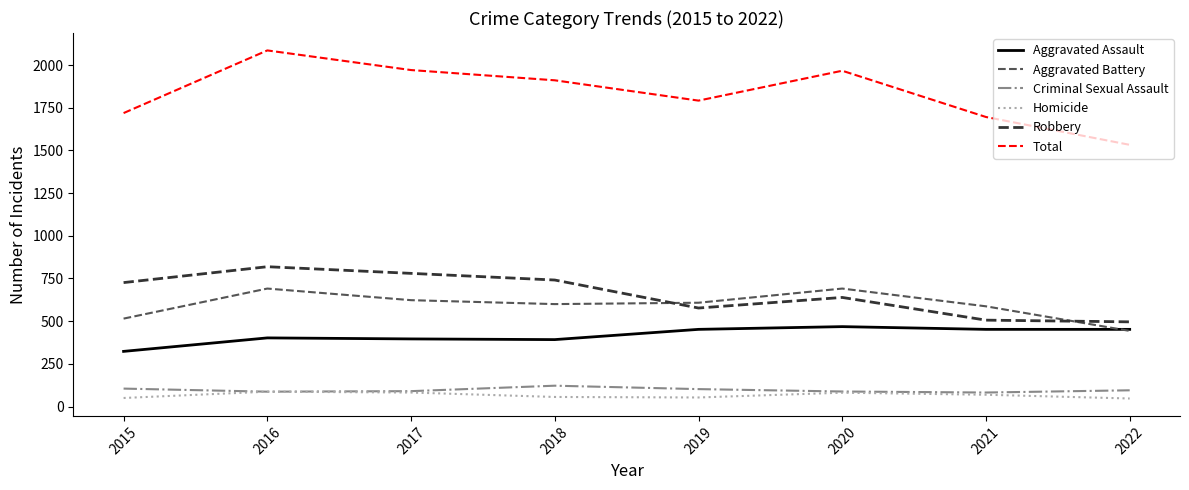

At how many categories does at least one series exceed 2064?

1